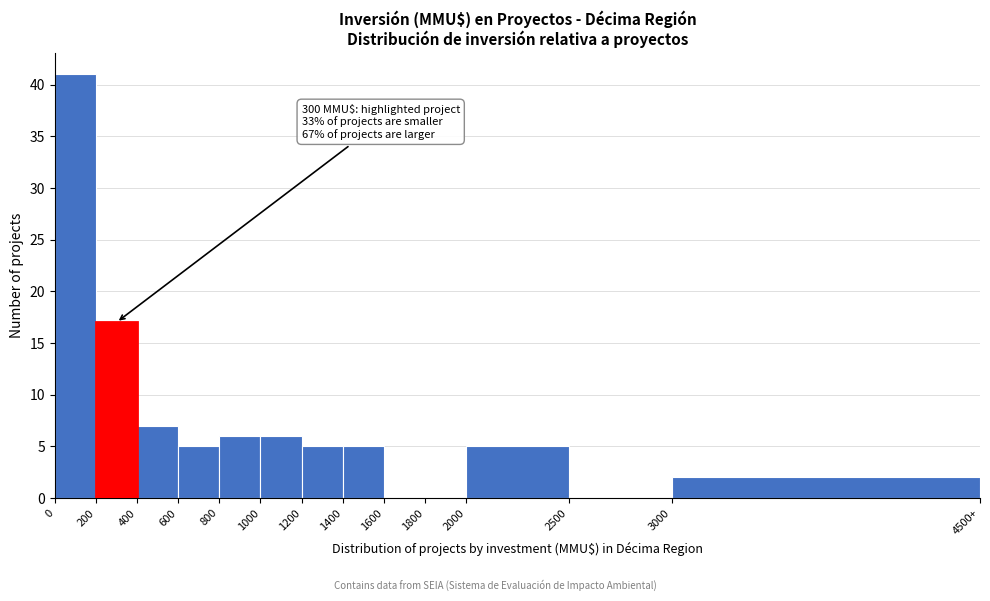

Reading right to left, transcribe all the data shown in this chart.

3000=2	2500=0	2000=5	1800=0	1600=0	1400=5	1200=5	1000=6	800=6	600=5	400=7	200=17	0=41